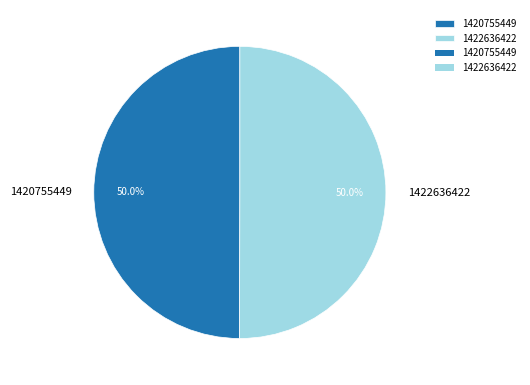

How many segments does this pie chart have?

2